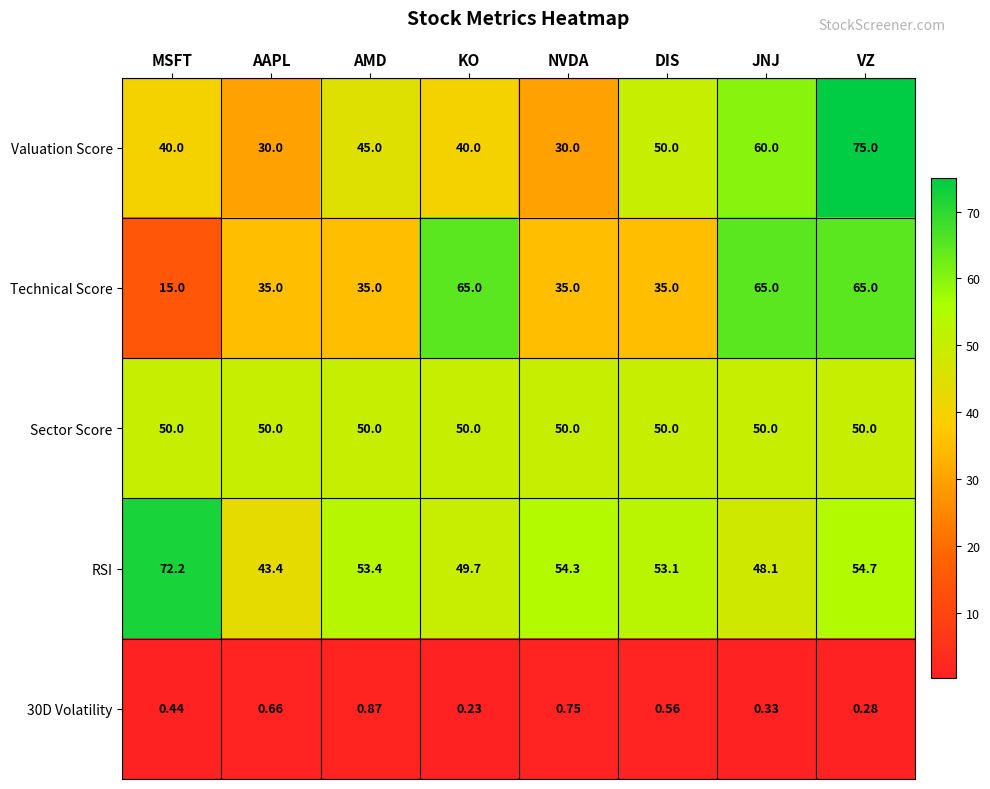

List the labels in order of 30D Volatility value, largest first.

AMD, NVDA, AAPL, DIS, MSFT, JNJ, VZ, KO